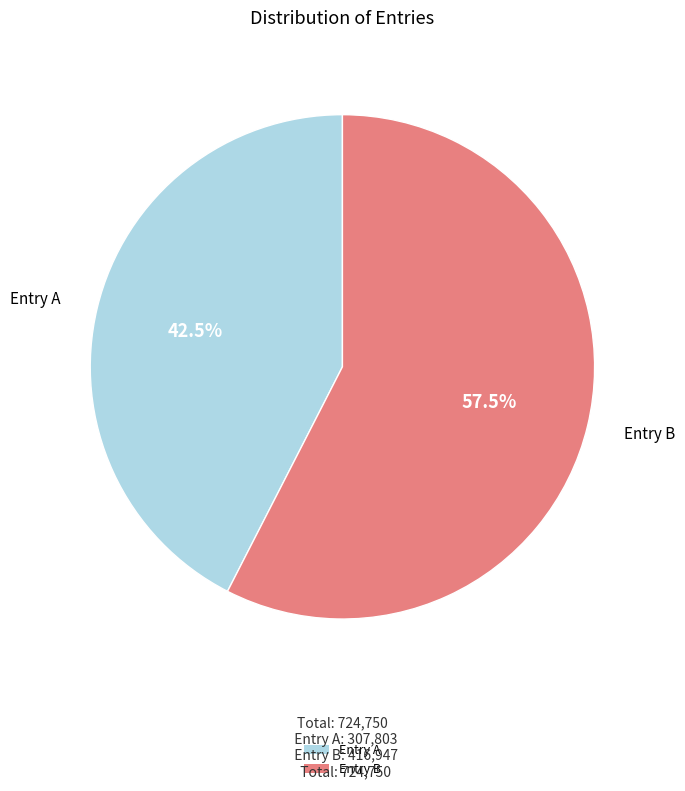

Between Entry B and Entry A, which is larger?

Entry B